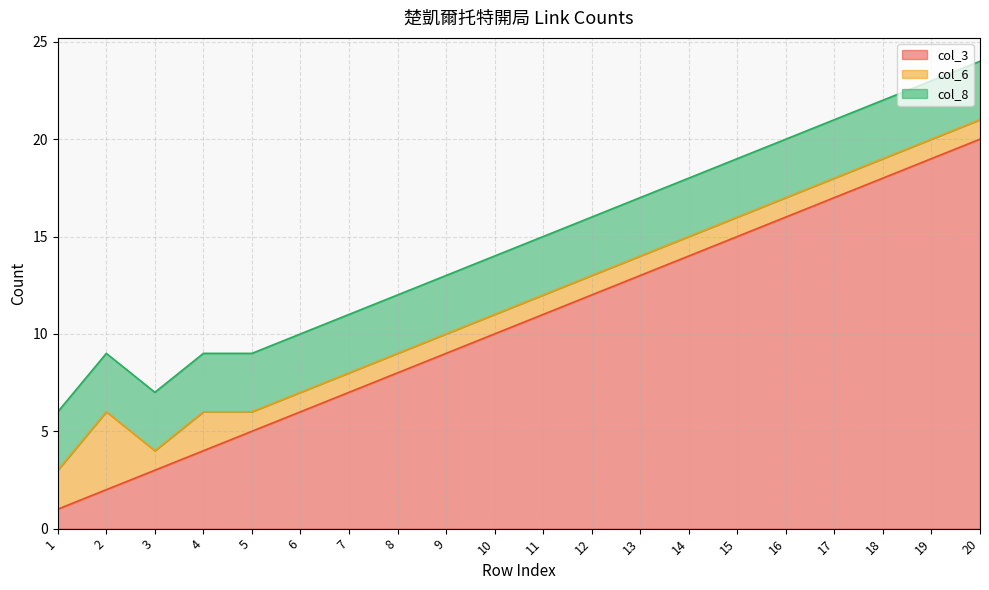

What is the sum of the col_6 values at 7 and 17?

2